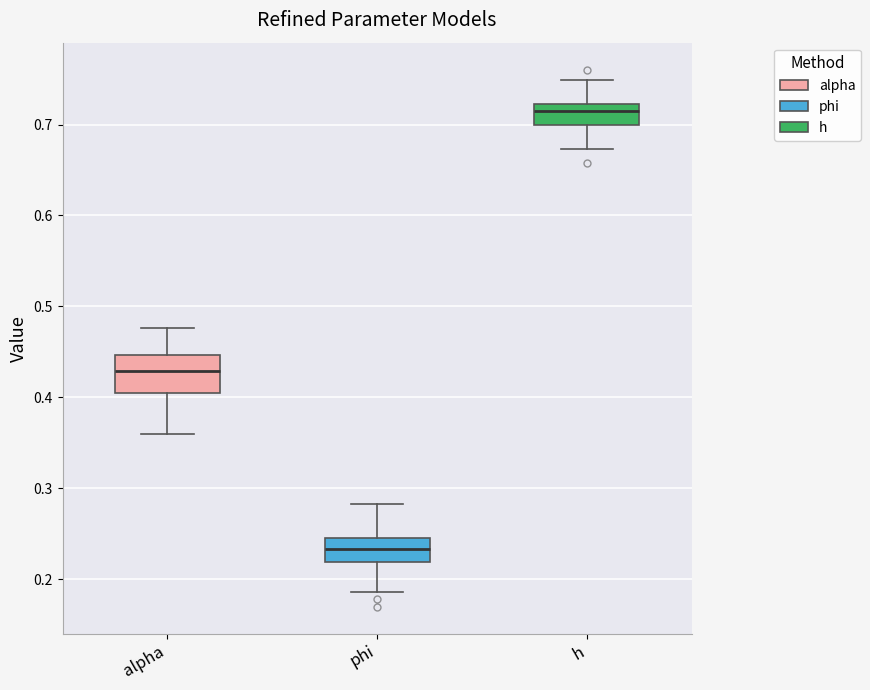

Where is the lower edge of the box for alpha on the y-axis? The values are not printed on the chart, so give them approximately, as read against the axis.

0.40